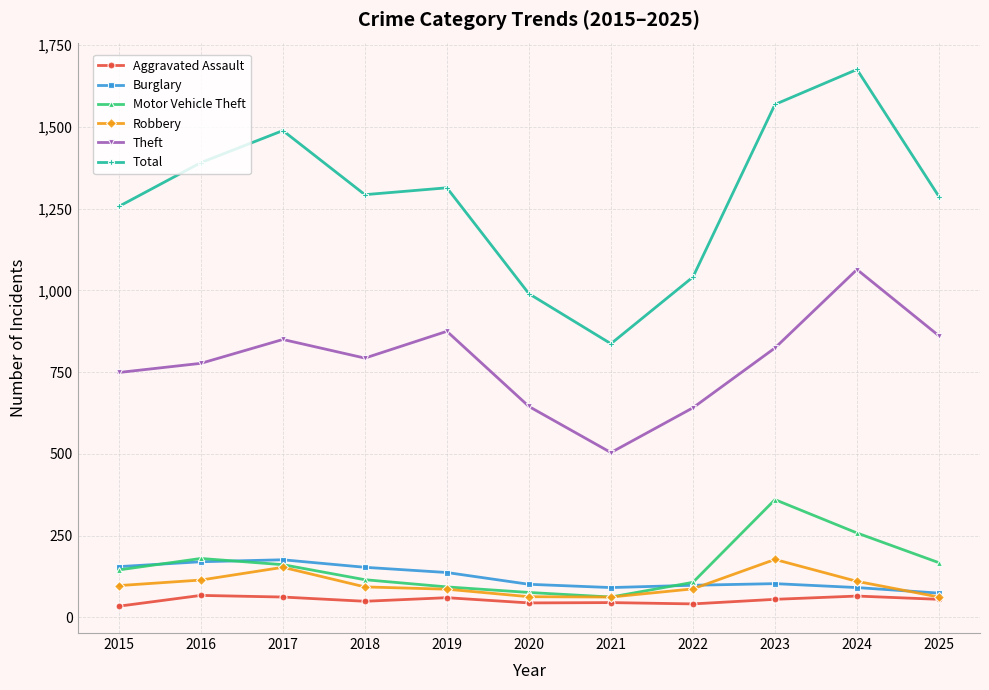

True or false: Total and Aggravated Assault intersect in this chart.

False